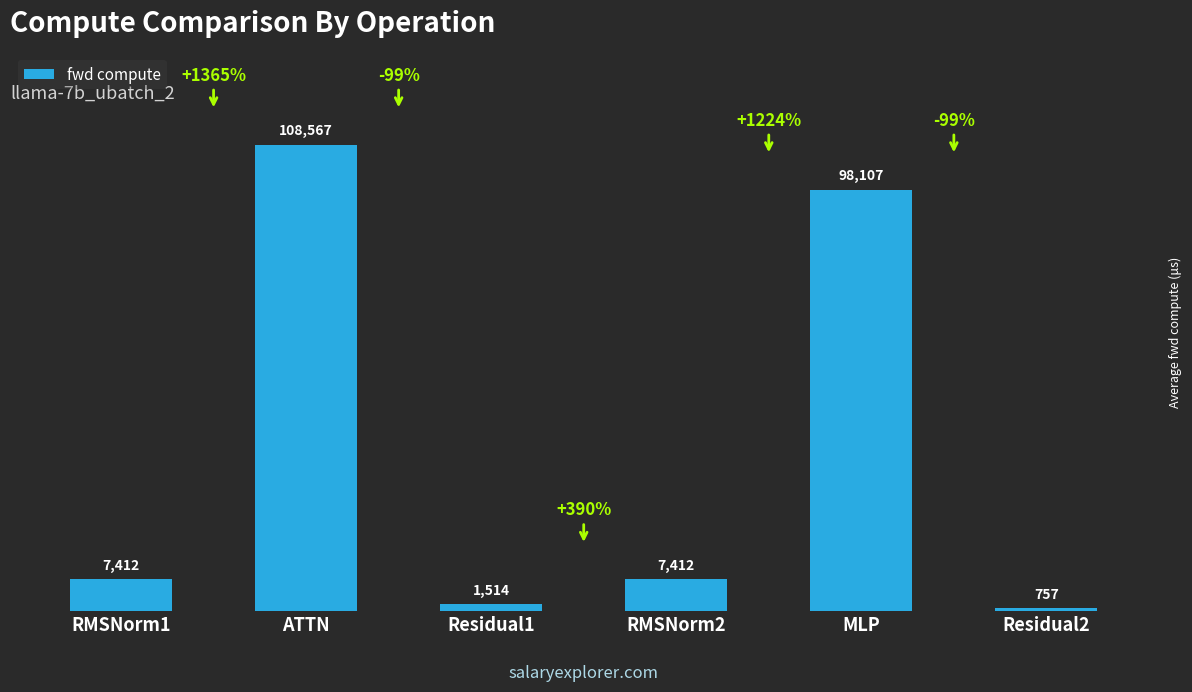

Are the bars horizontal?

No